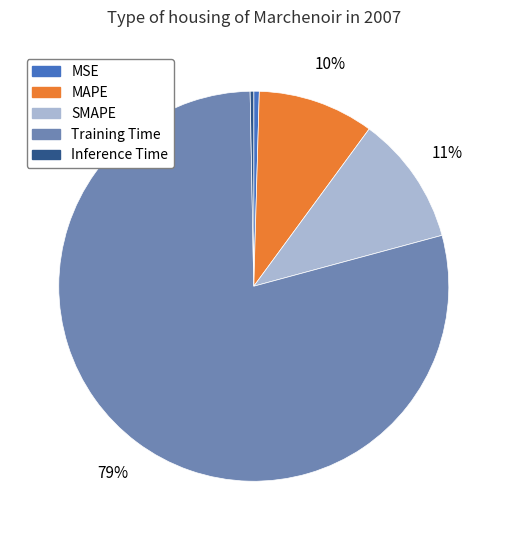

Combined, do MSE and Training Time account for over 50%?

Yes